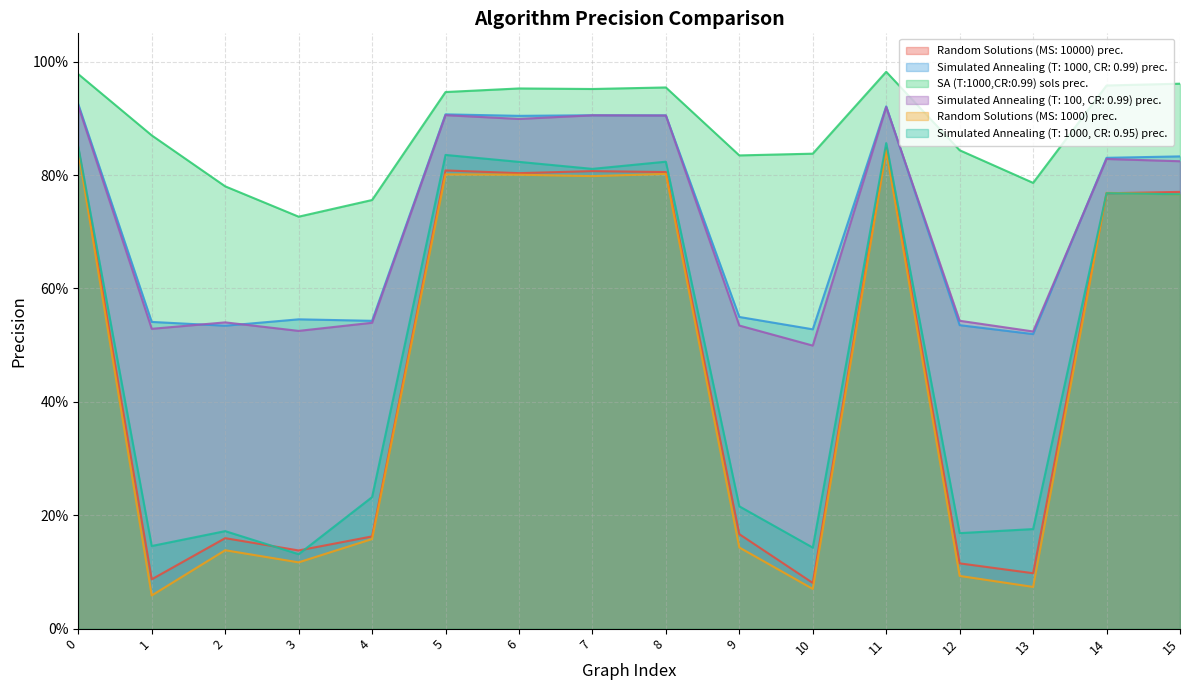

True or false: Simulated Annealing (T: 1000, CR: 0.99) prec. and Random Solutions (MS: 10000) prec. intersect in this chart.

False